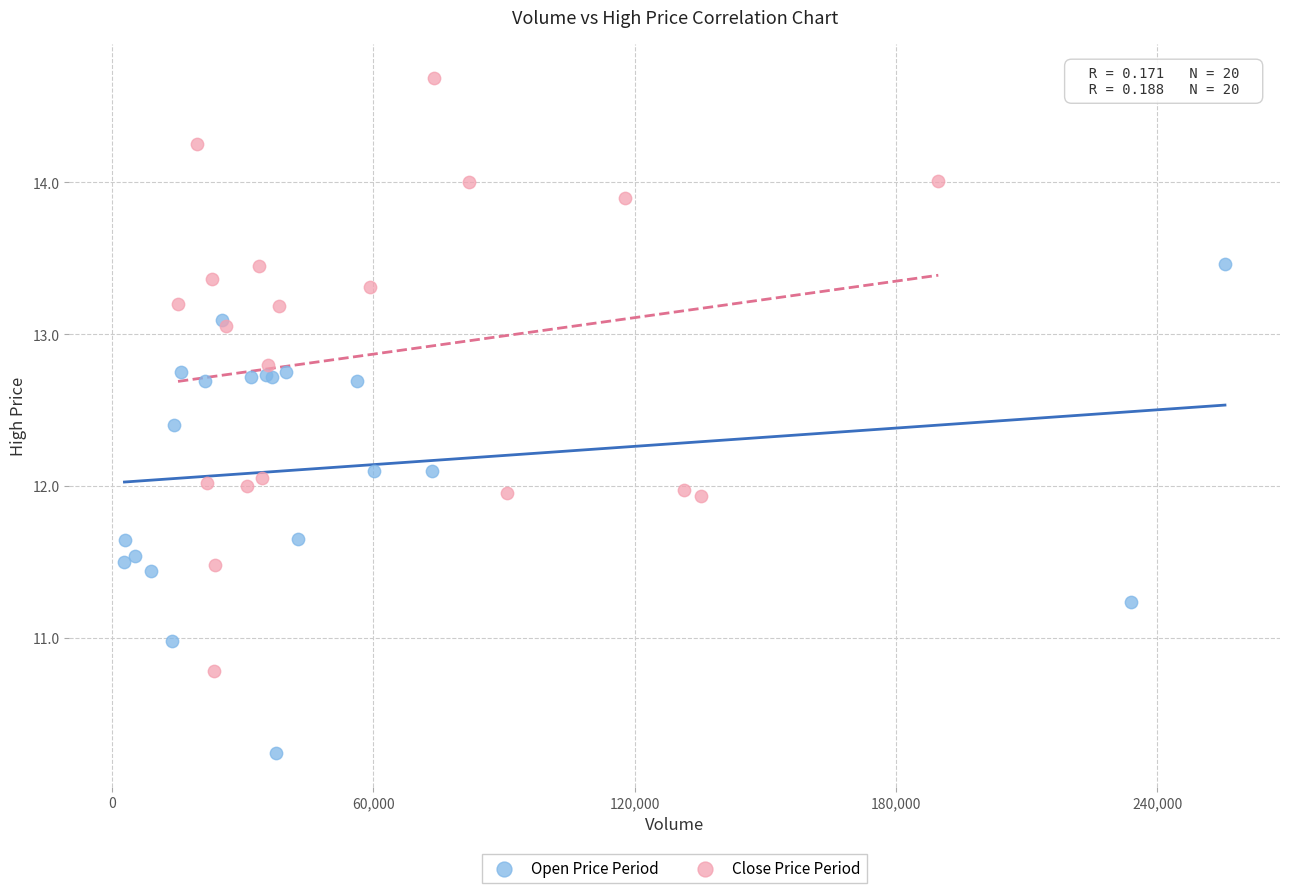

Which series reaches the minimum Y coordinate?

Open Price Period